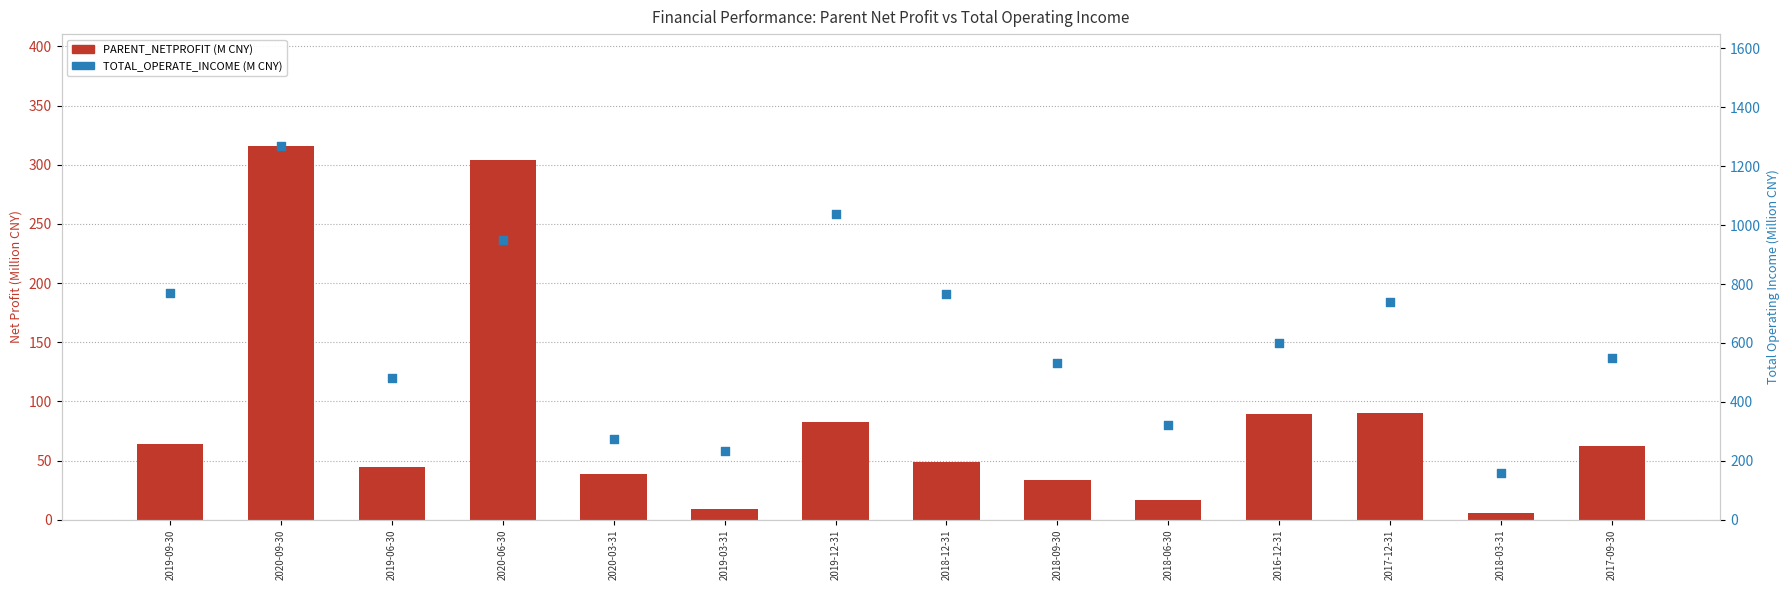

Which series contains the lowest Y value?

PARENT_NETPROFIT (M)